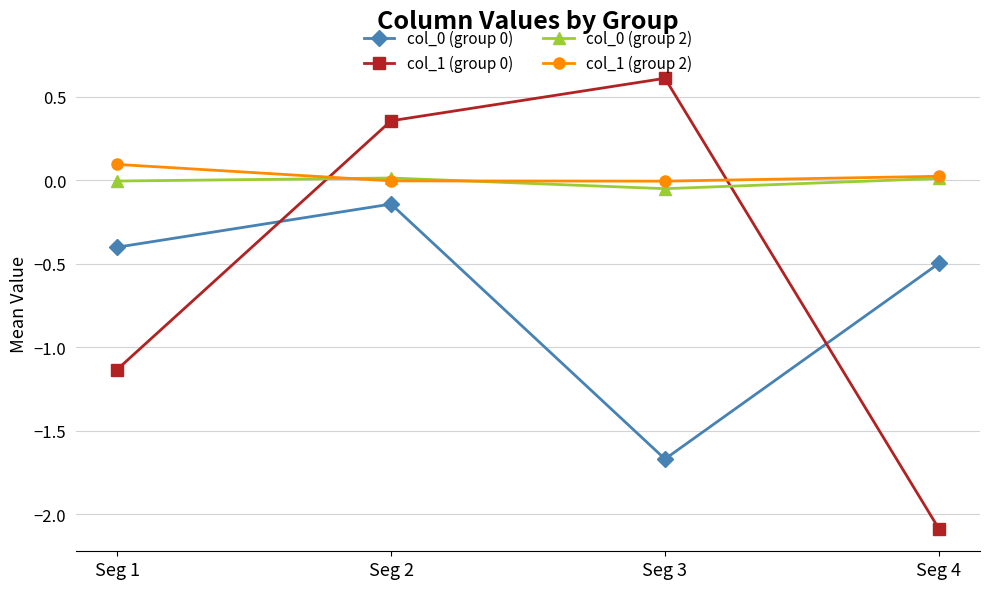

The value of col_0 (group 2) at Seg 2 is 0.0. True or false?

True